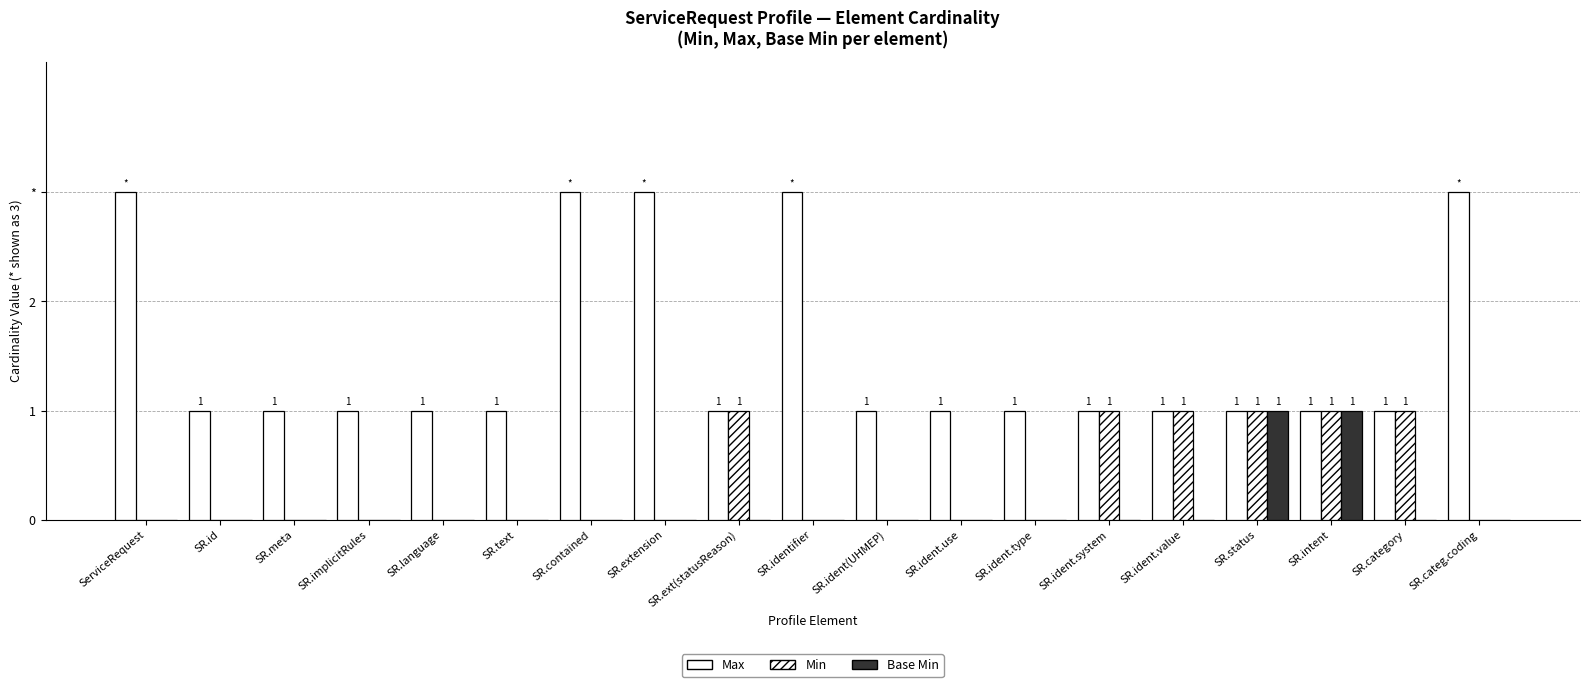

What position from the left is SR.identifier?

10